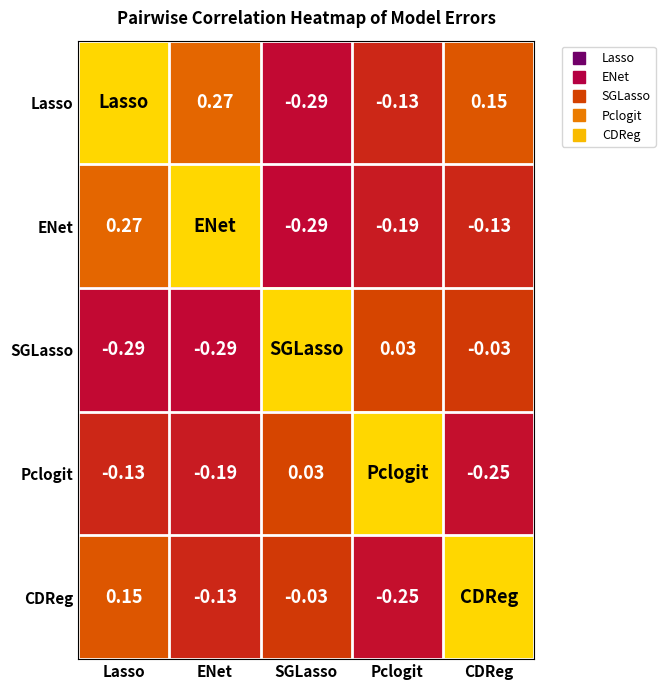

Which series has the widest spread of values?

ENet